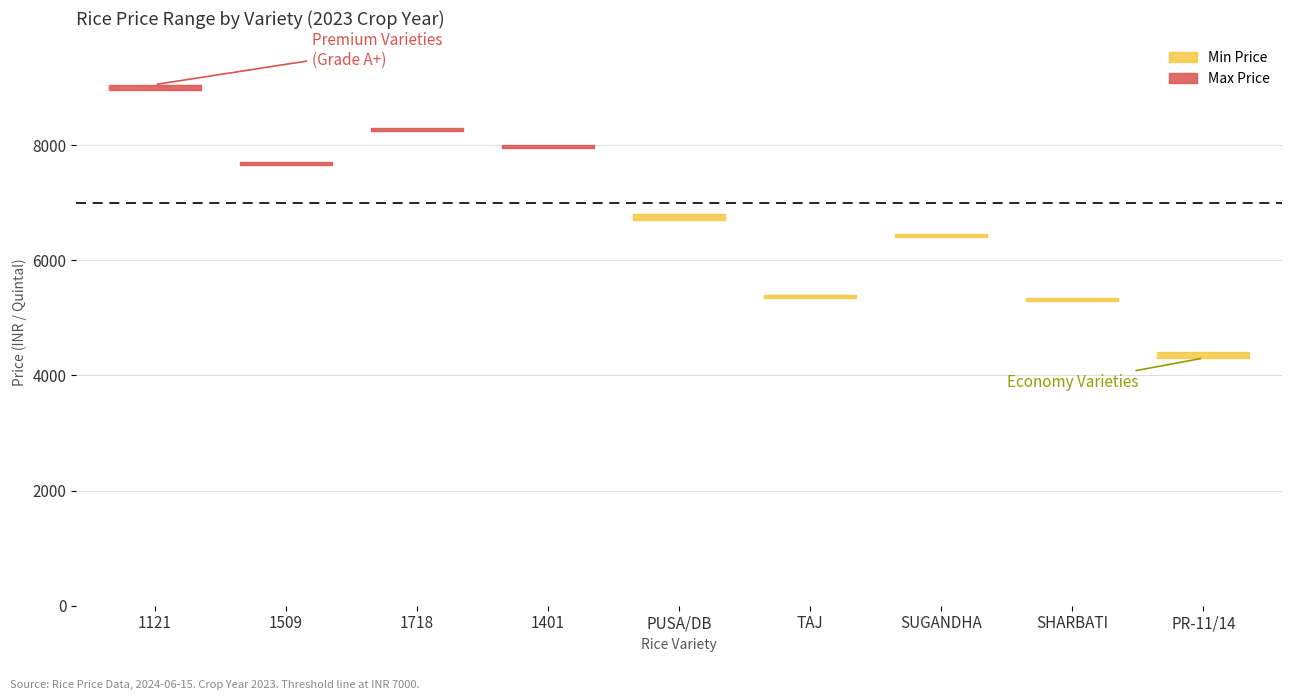

Which has a higher value, 1121 or SHARBATI?

1121